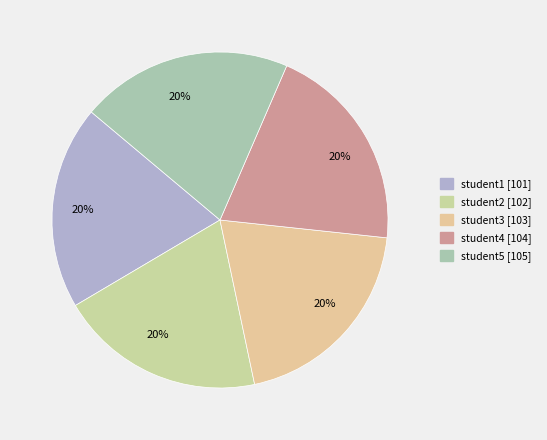

Which category has the smallest portion of the pie?

student1